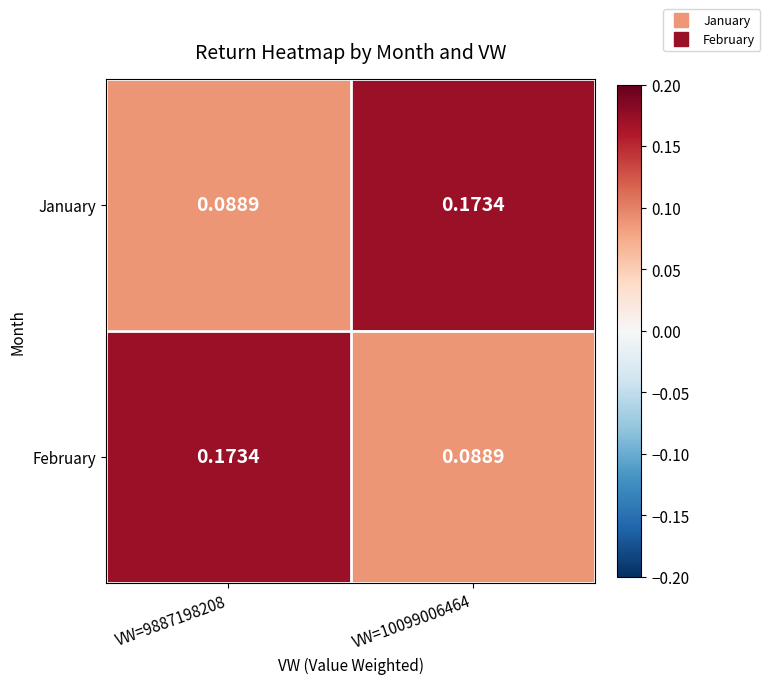

Count the number of data series in this chart.

2